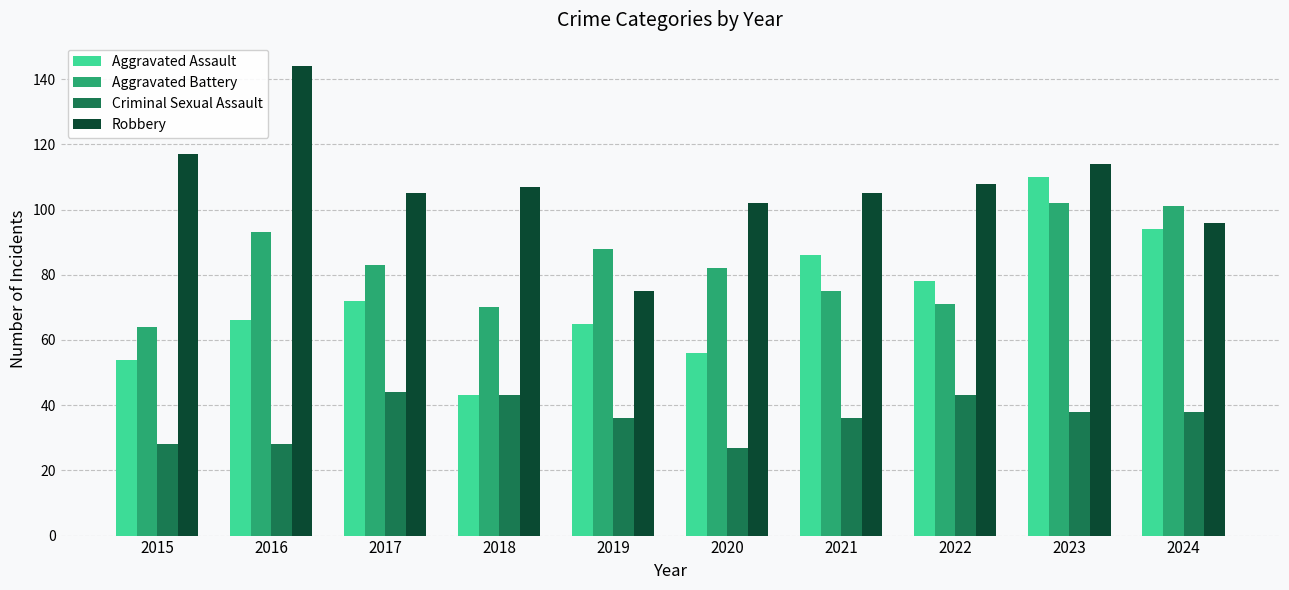

What is the sum of the Aggravated Assault values at 2022 and 2015?

132